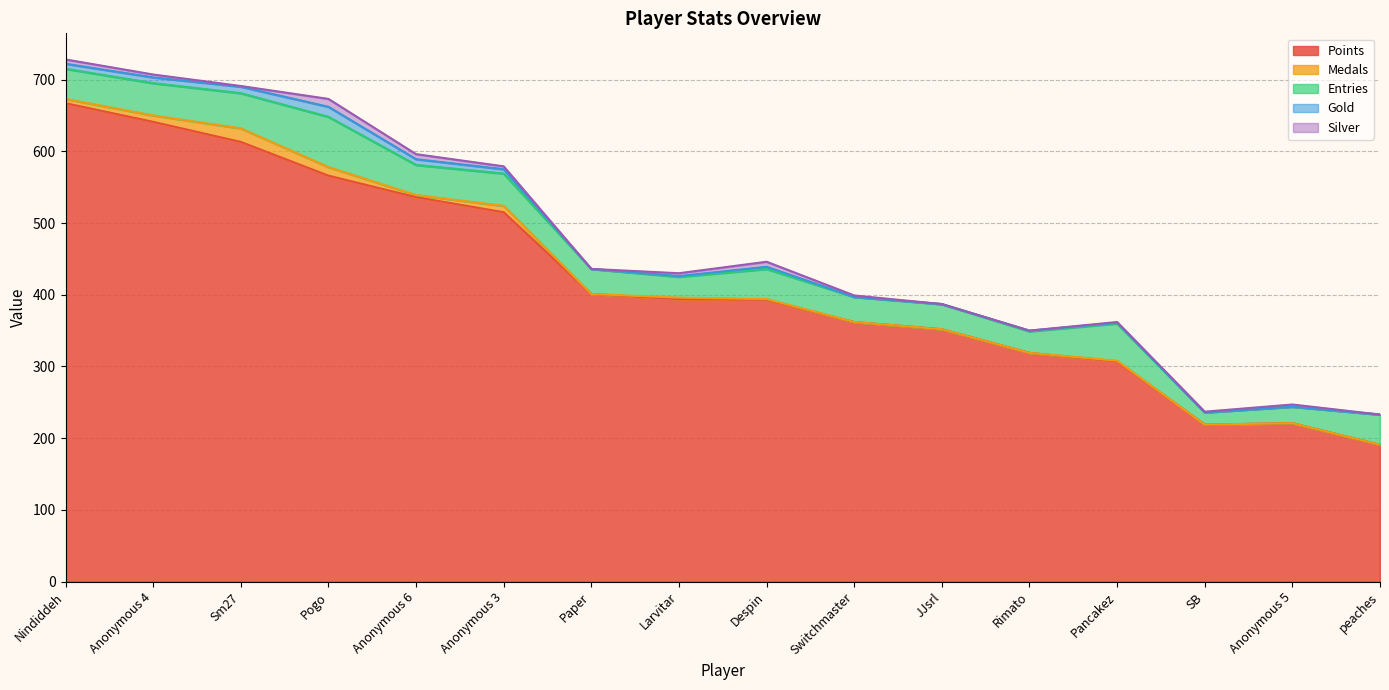

How many values in Silver are above zero?

12